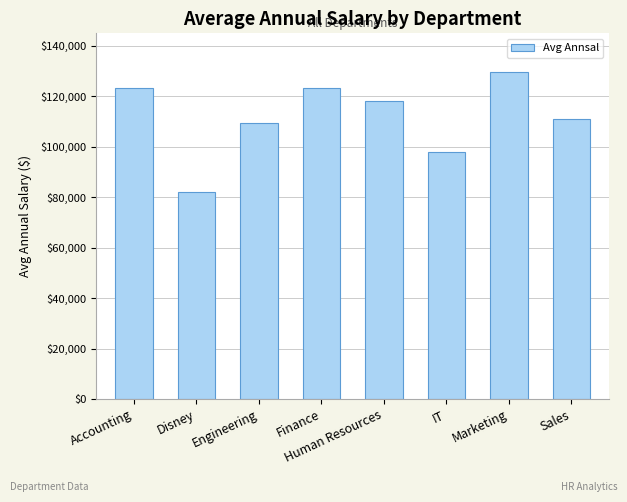

What is the sum of the values at IT and Finance?

221166.9